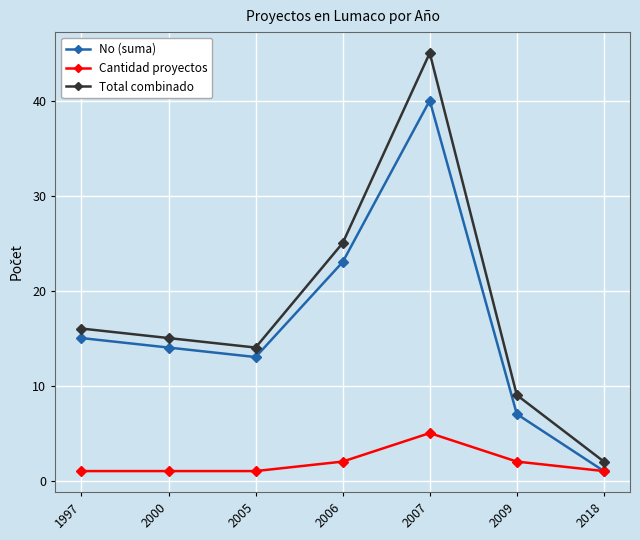

How many interior local valleys does the No (suma) series have?

1